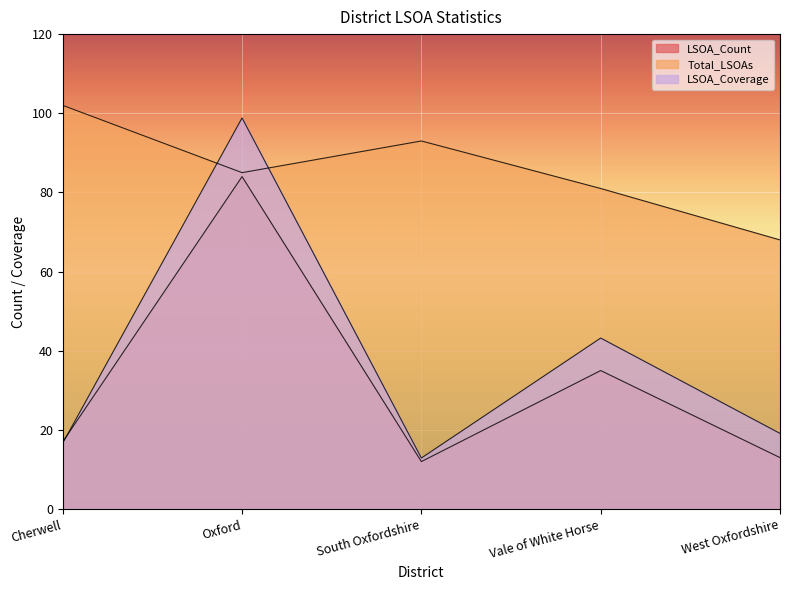

True or false: Total_LSOAs and LSOA_Coverage intersect in this chart.

True